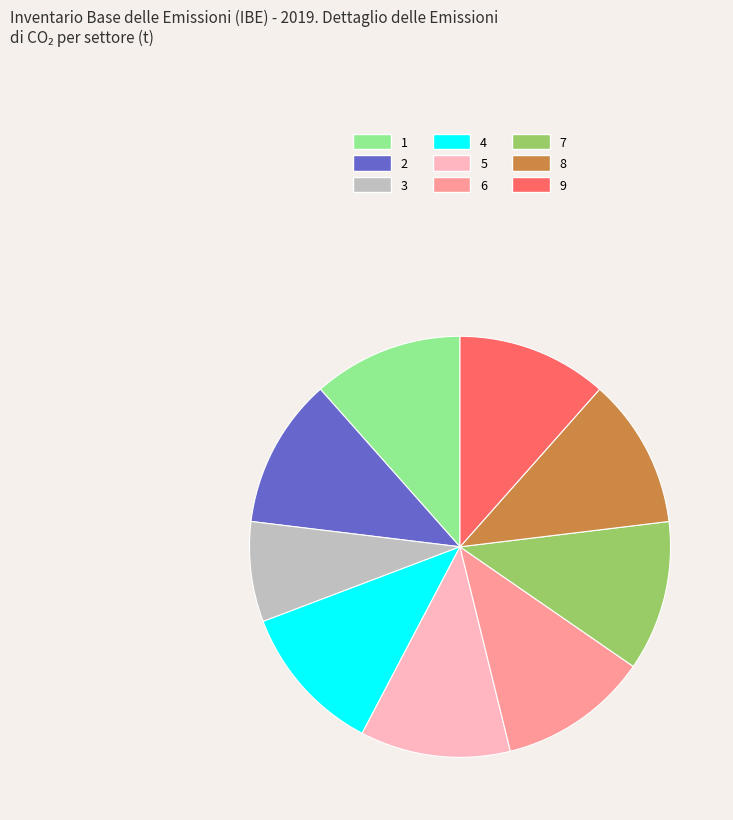

What is the ratio of the value at 5 to the value at 8?

1.0